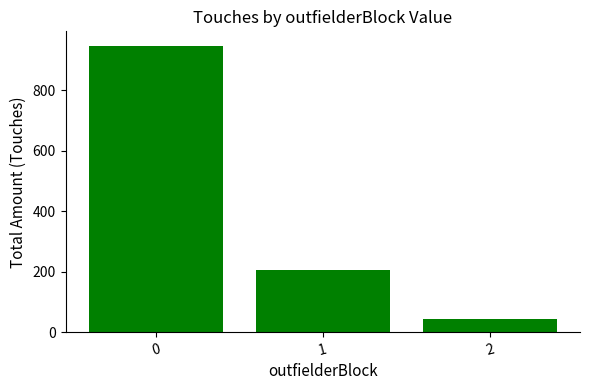

True or false: the data shows 294 at 1.

False